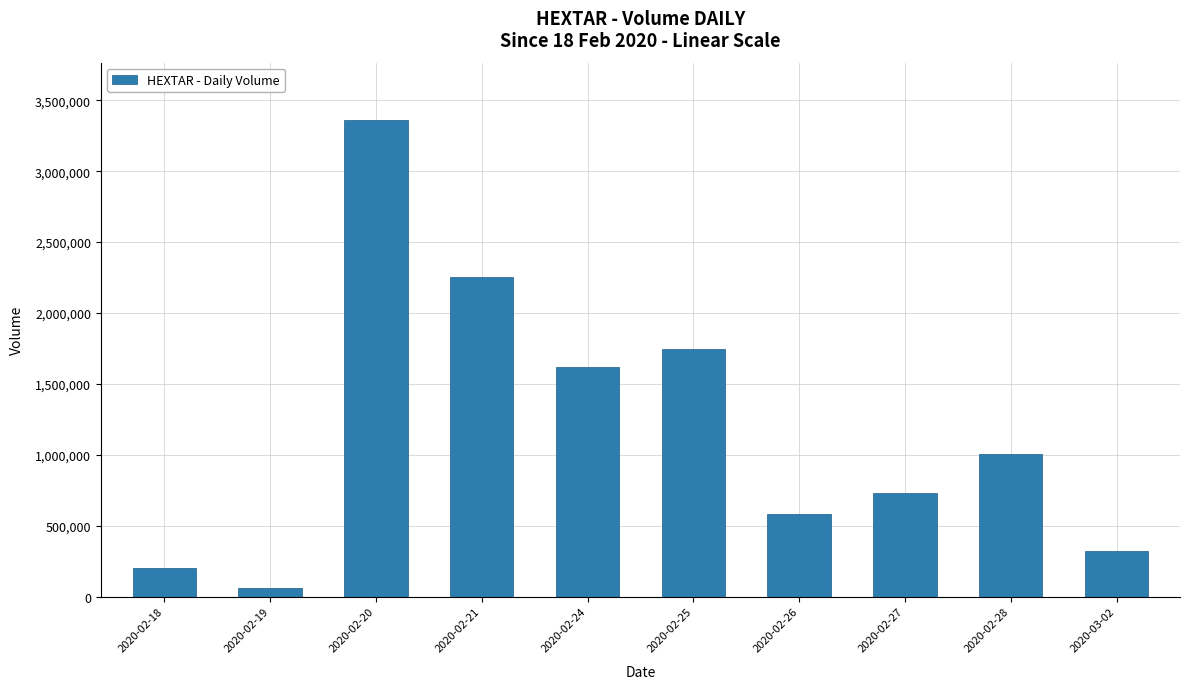

What is the greatest value displayed?

3362300